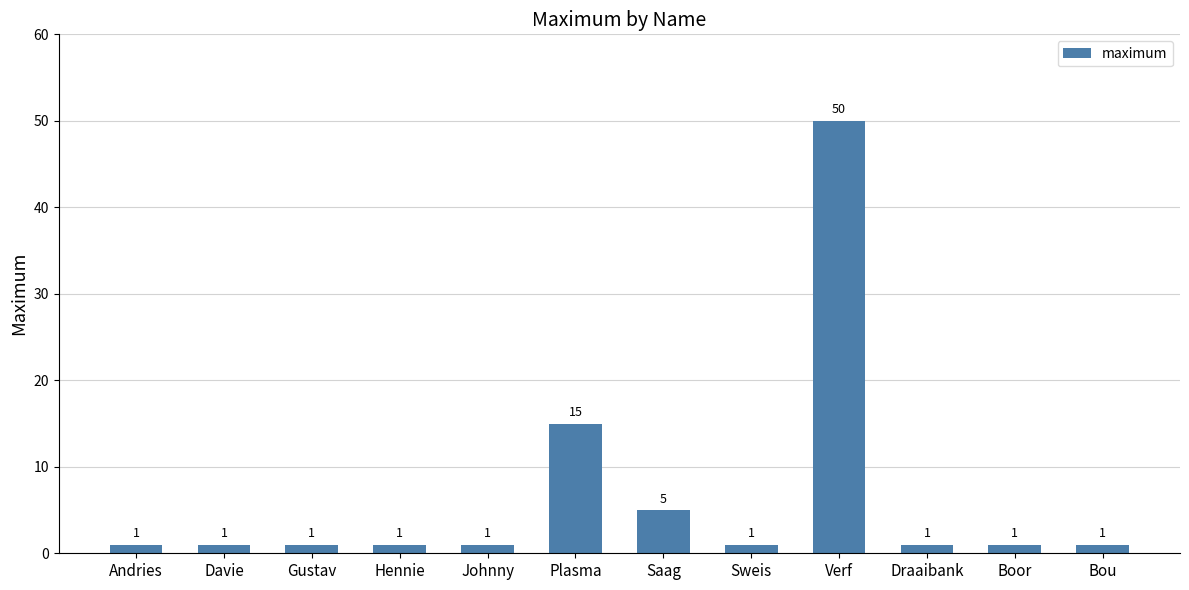

What is the greatest value displayed?

50